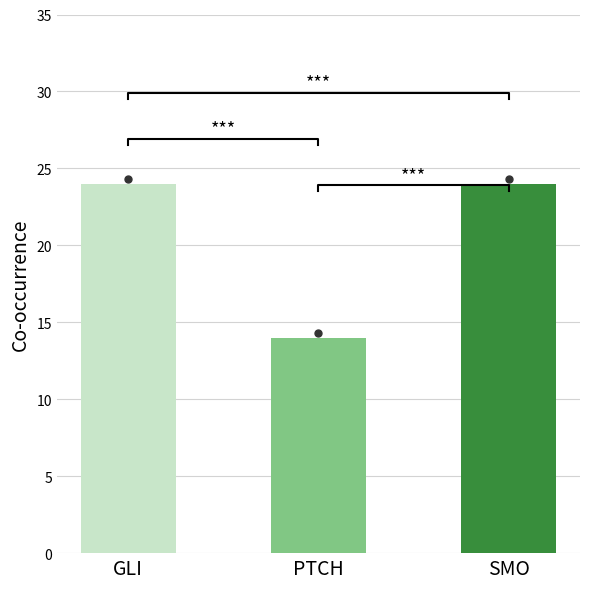

What is the difference between the maximum and minimum values?

10